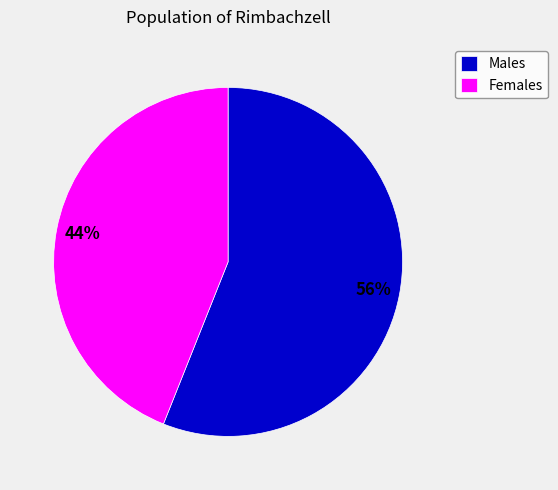

Which category has the biggest portion of the pie?

Males